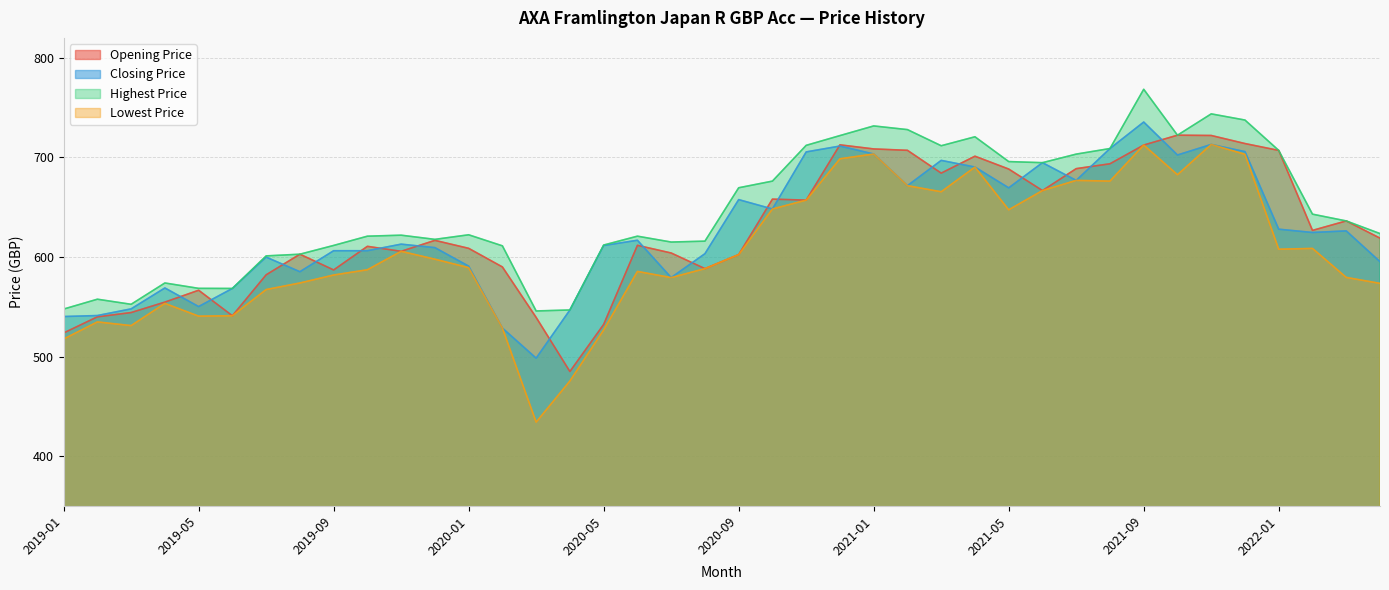

What is the approximate value of Opening Price at 2021-09?

712.4